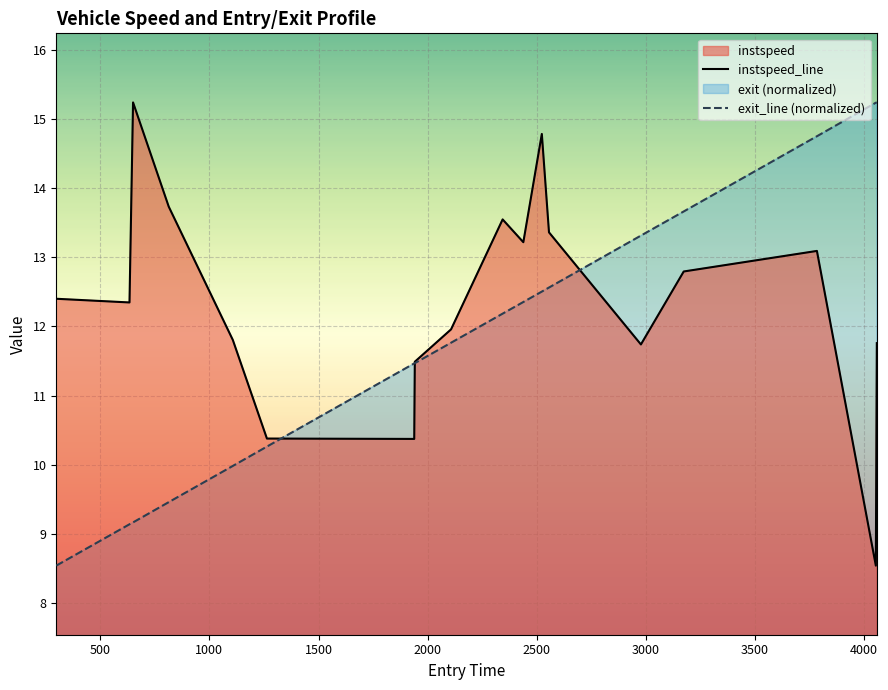

True or false: exit_line (normalized) and instspeed_line cross at least once.

True